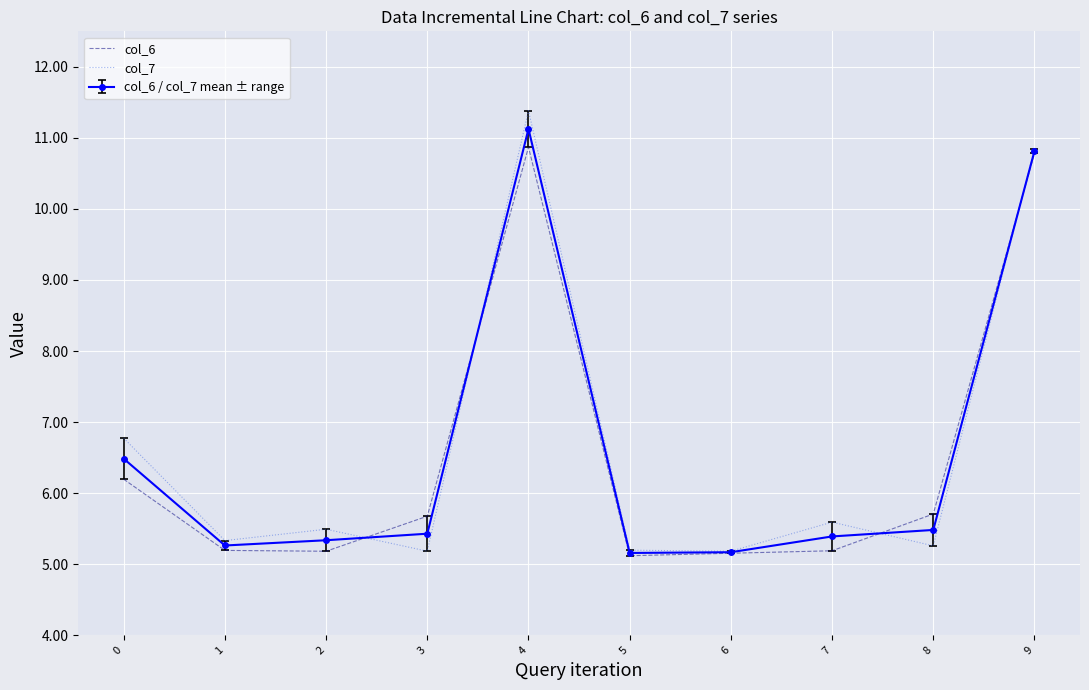

True or false: col_7 has more than 1 interior local peaks.

True